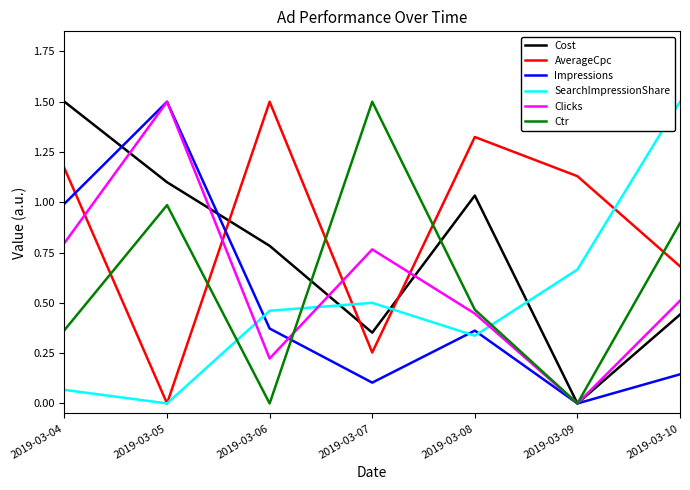

The Ctr series shows 0.6 at 2019-03-05. True or false?

False